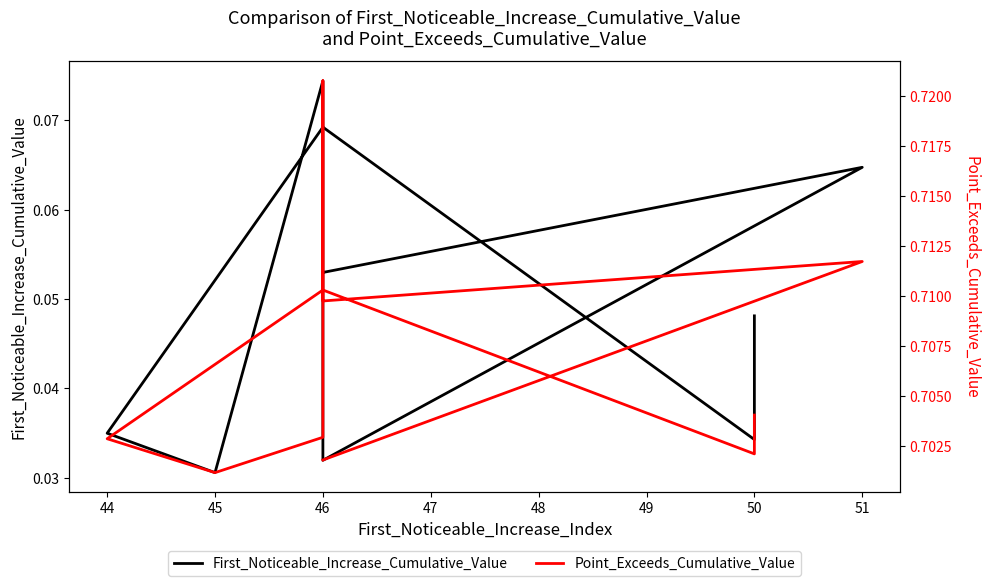

What is the maximum value for Point_Exceeds_Cumulative_Value?

0.7